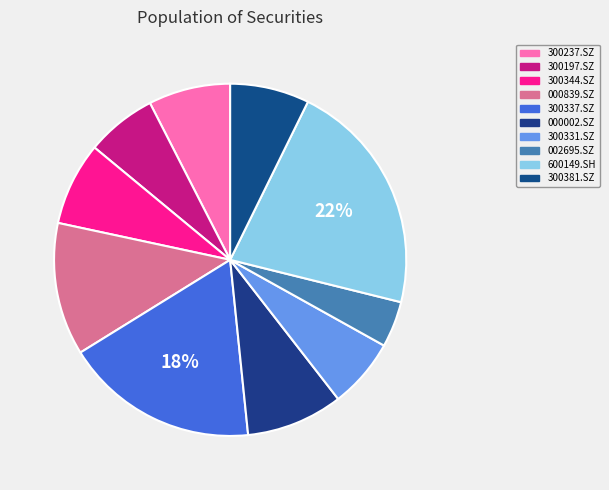

To the nearest percent, what is the difference between the largest and smallest slice percentages?

17%